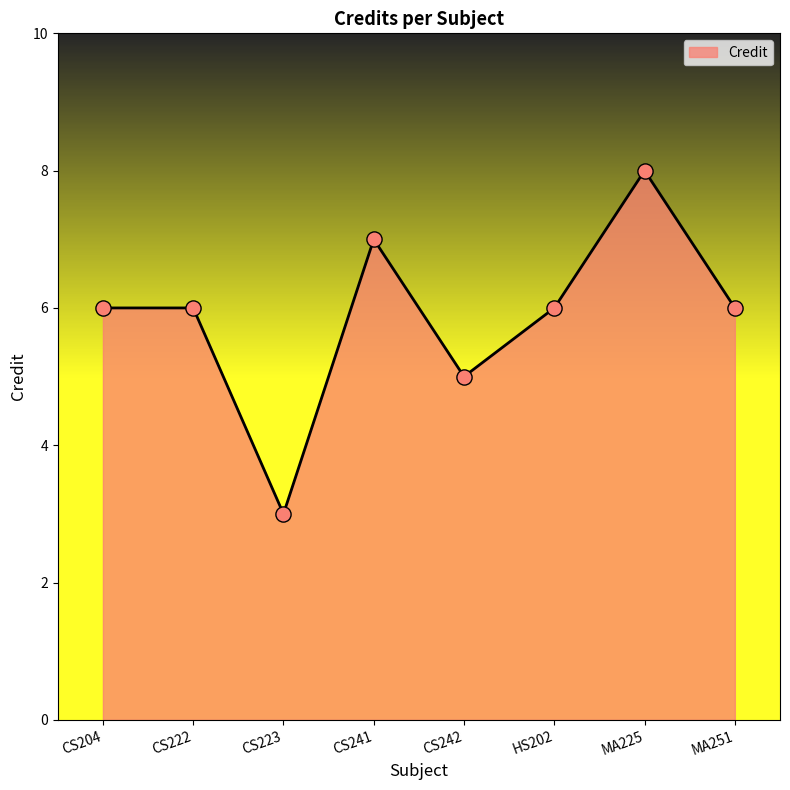

Approximately how many times larger is the value at CS223 compared to CS241?

0.4